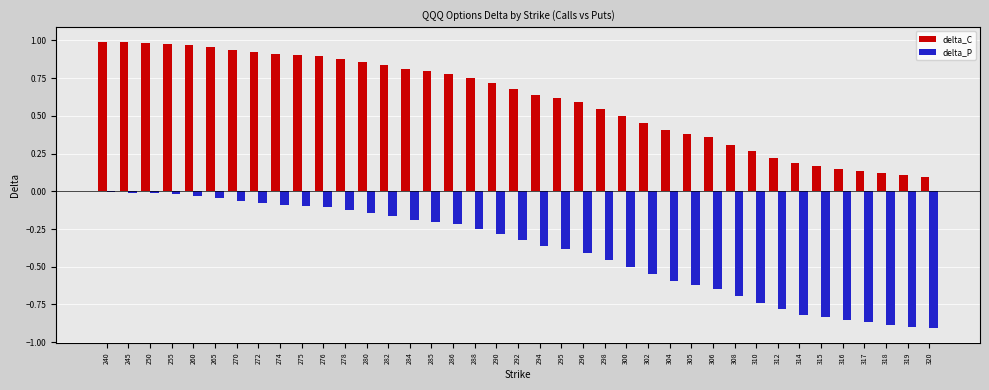

Is the value of delta_C at 250 greater than the value of delta_P at 304?

Yes